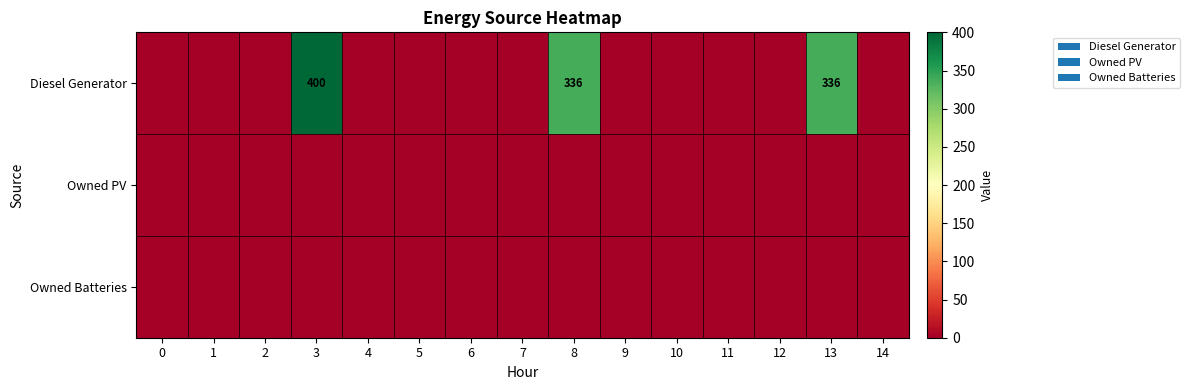

Is the value of Owned PV at 5 greater than the value of Owned Batteries at 2?

No